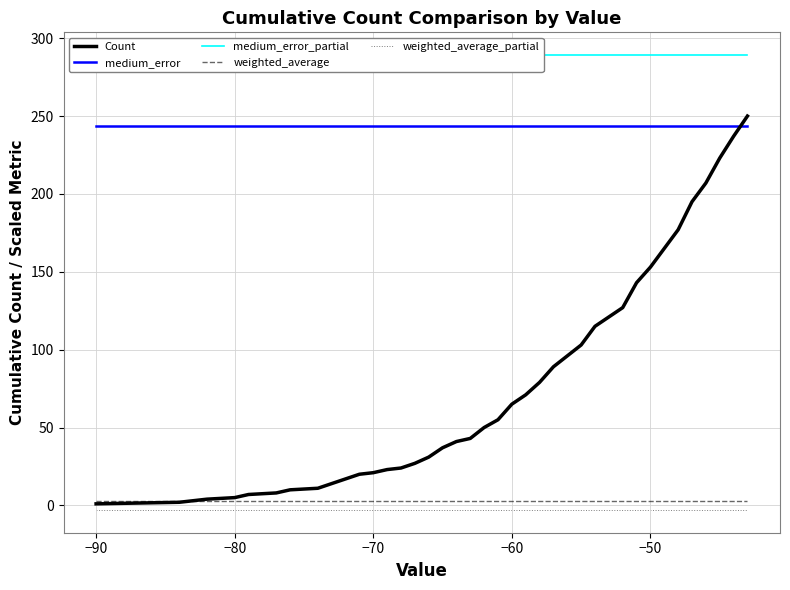

True or false: medium_error and weighted_average cross at least once.

False